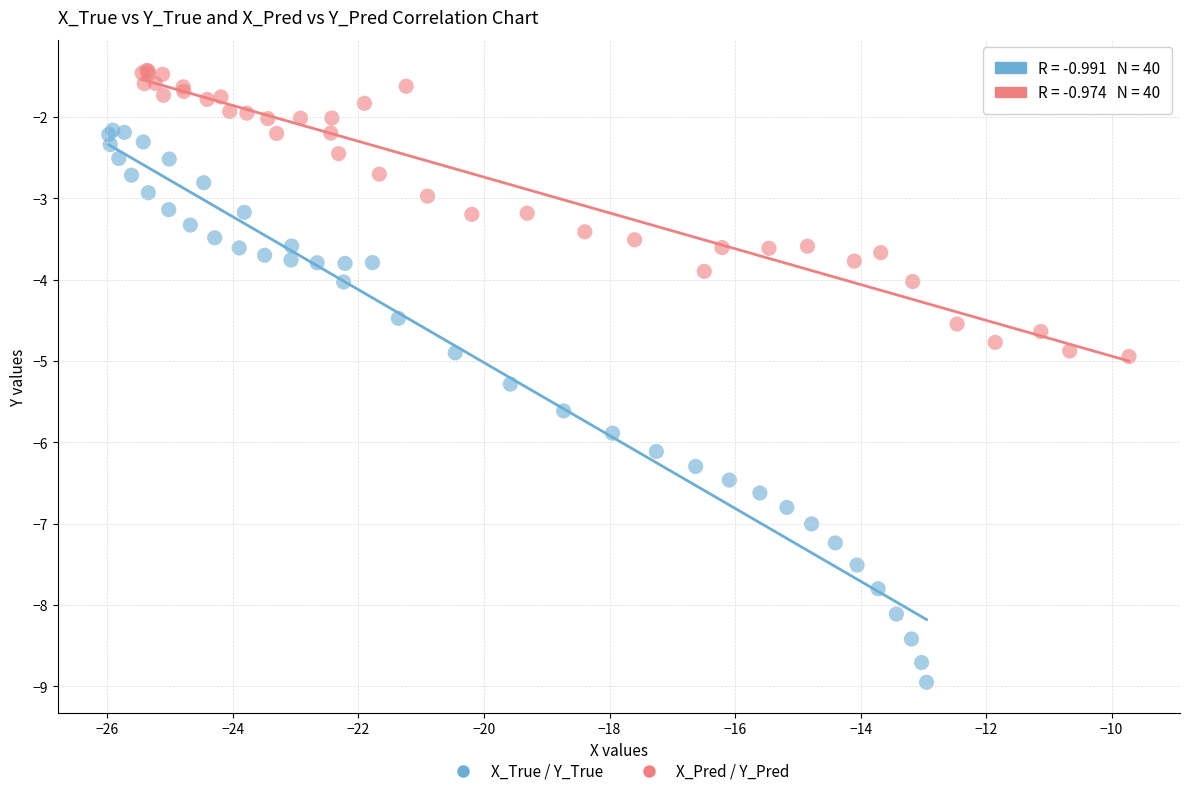

Which series reaches the minimum Y coordinate?

X_True / Y_True